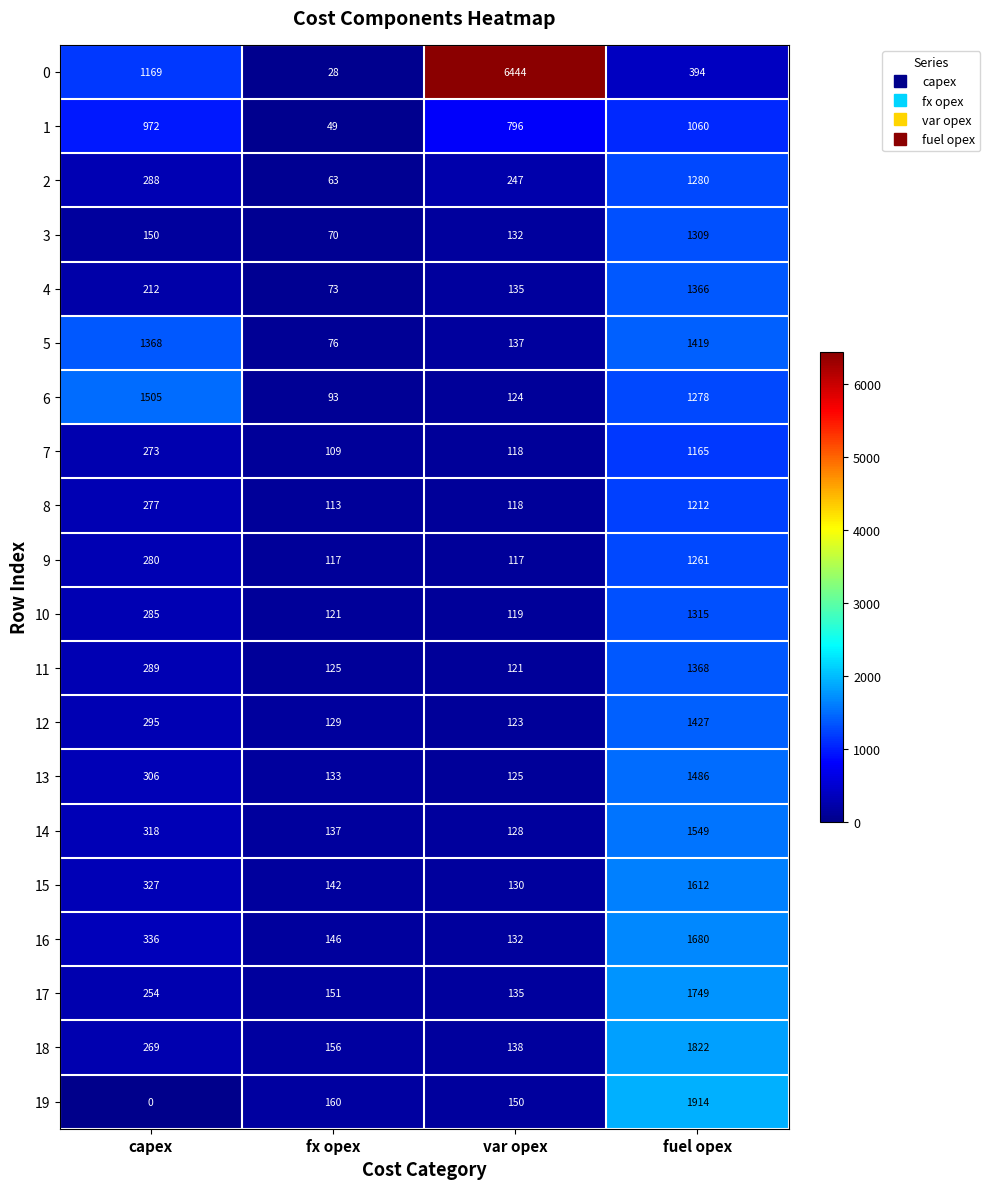

True or false: 19 has a value of 150 at var opex.

True